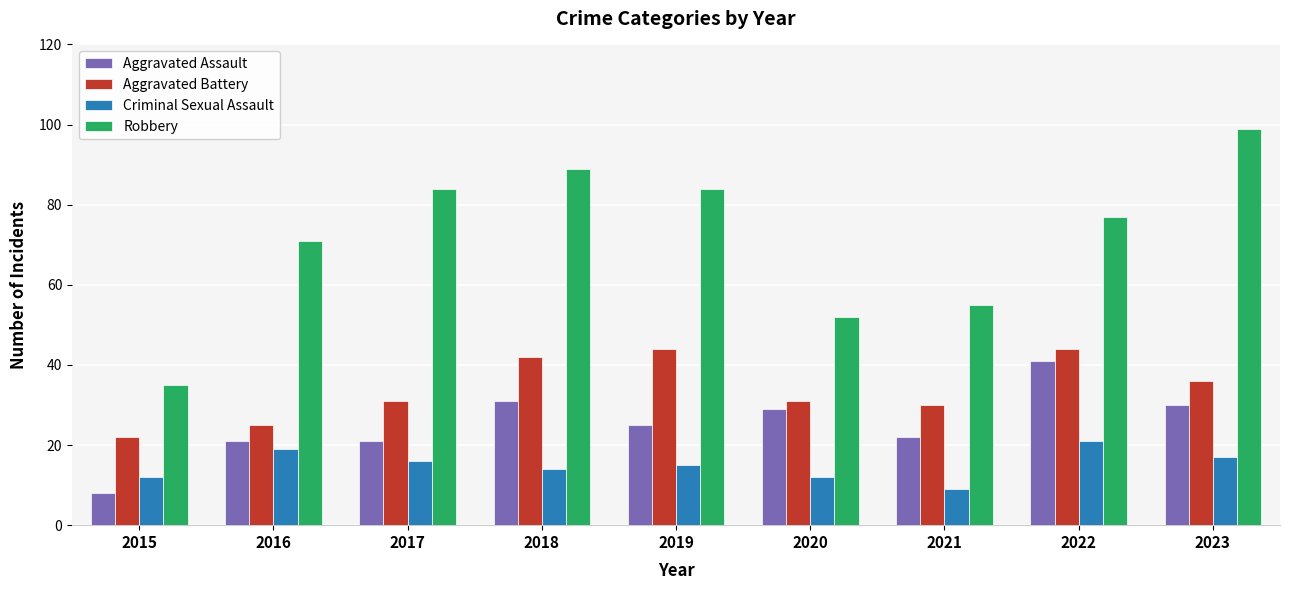

Which series changed the most between 2015 and 2023?

Robbery